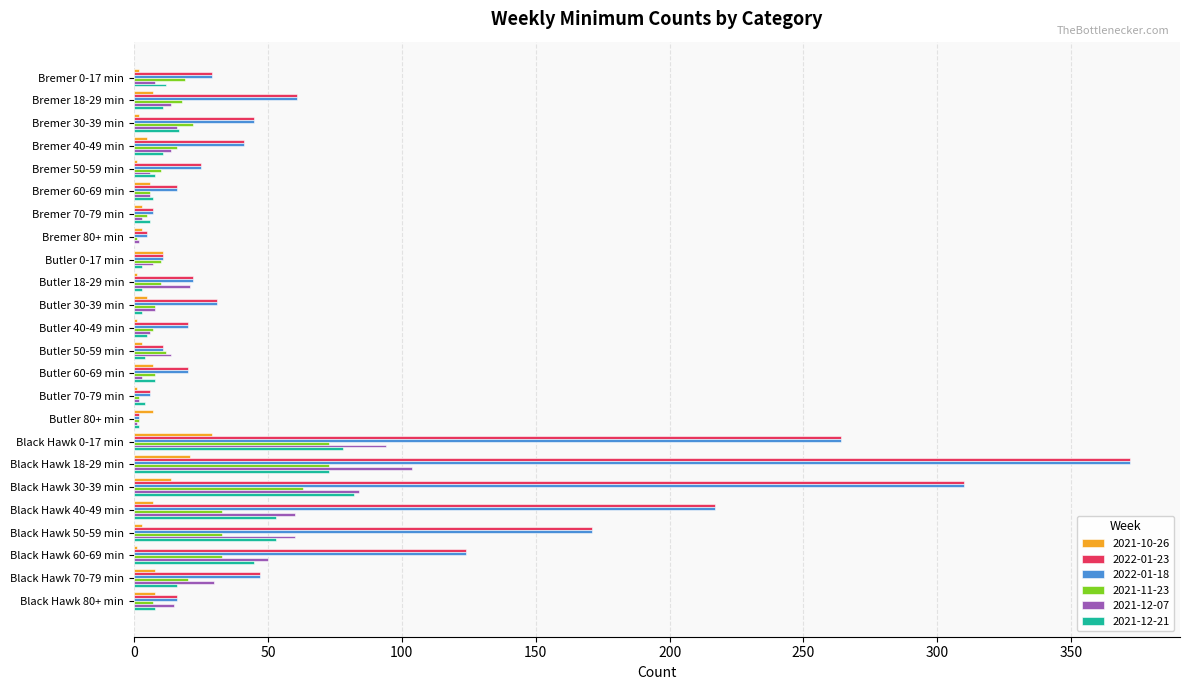

Is it true that 2021-12-21 equals 73 at Black Hawk 18-29 min?

True